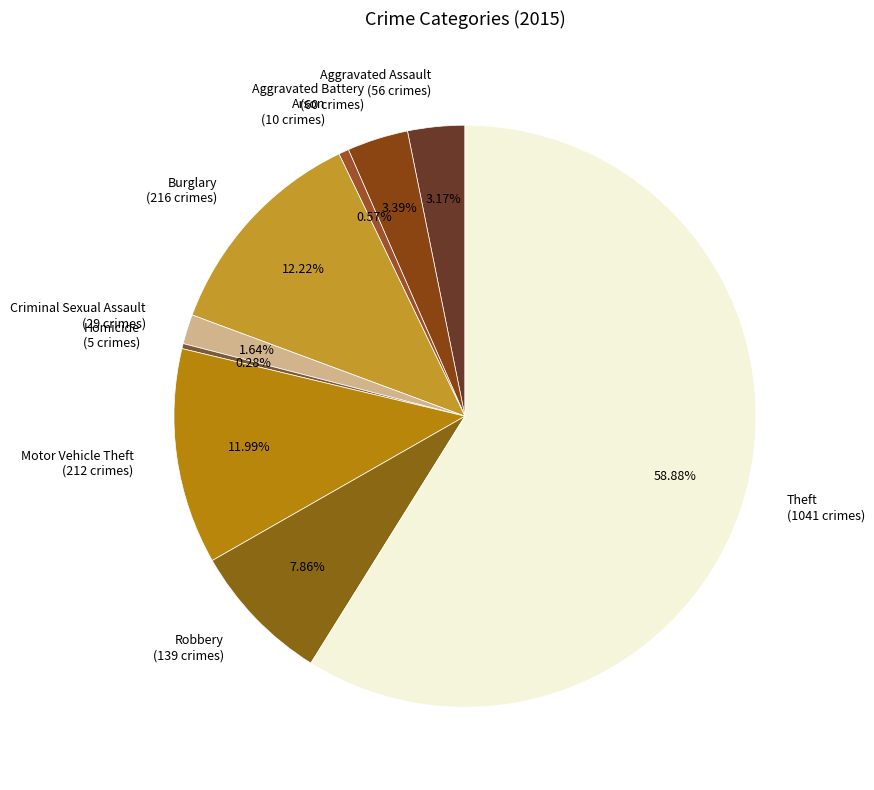

Which has a higher value, Criminal Sexual Assault or Motor Vehicle Theft?

Motor Vehicle Theft